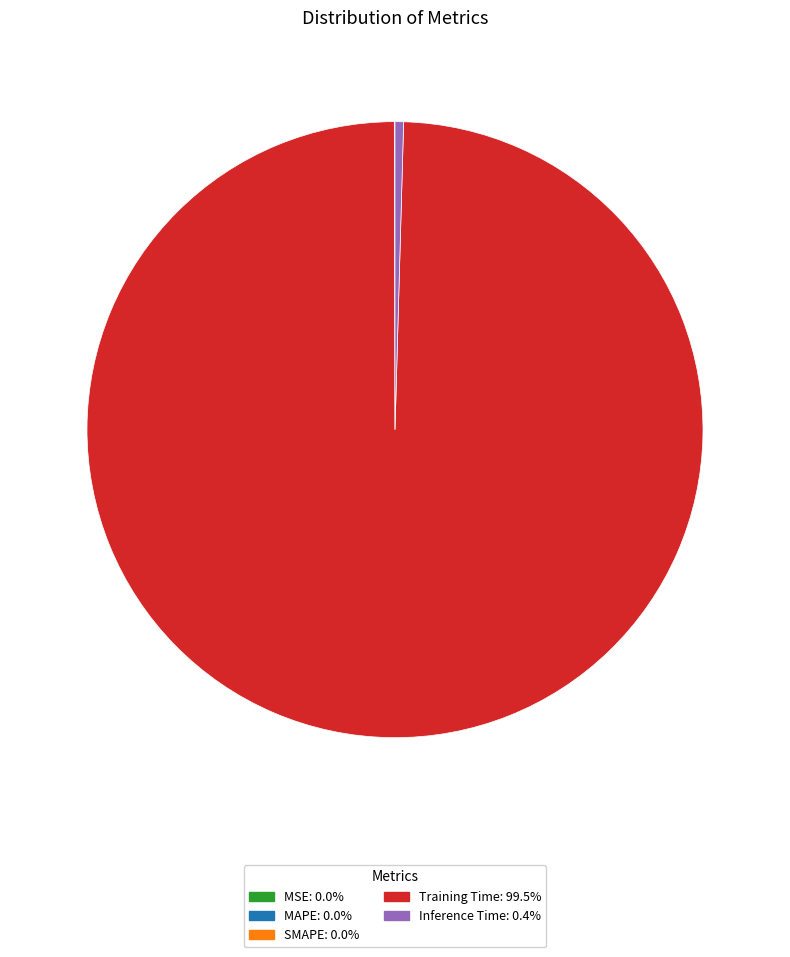

Which slice is the largest?

Training Time